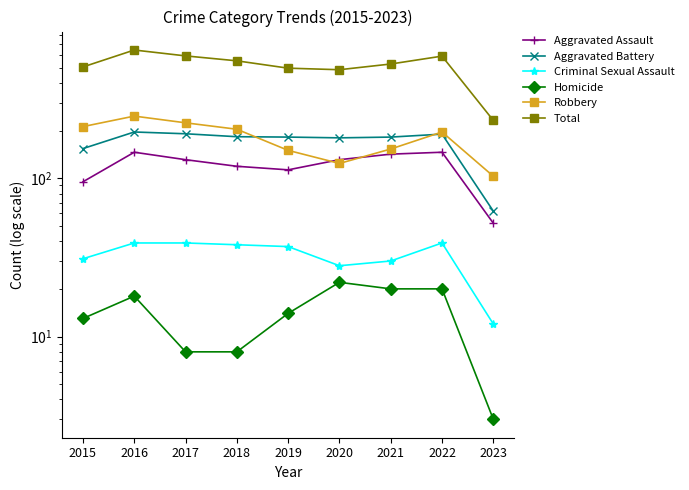

What are all the series names shown in the legend?

Aggravated Assault, Aggravated Battery, Criminal Sexual Assault, Homicide, Robbery, Total